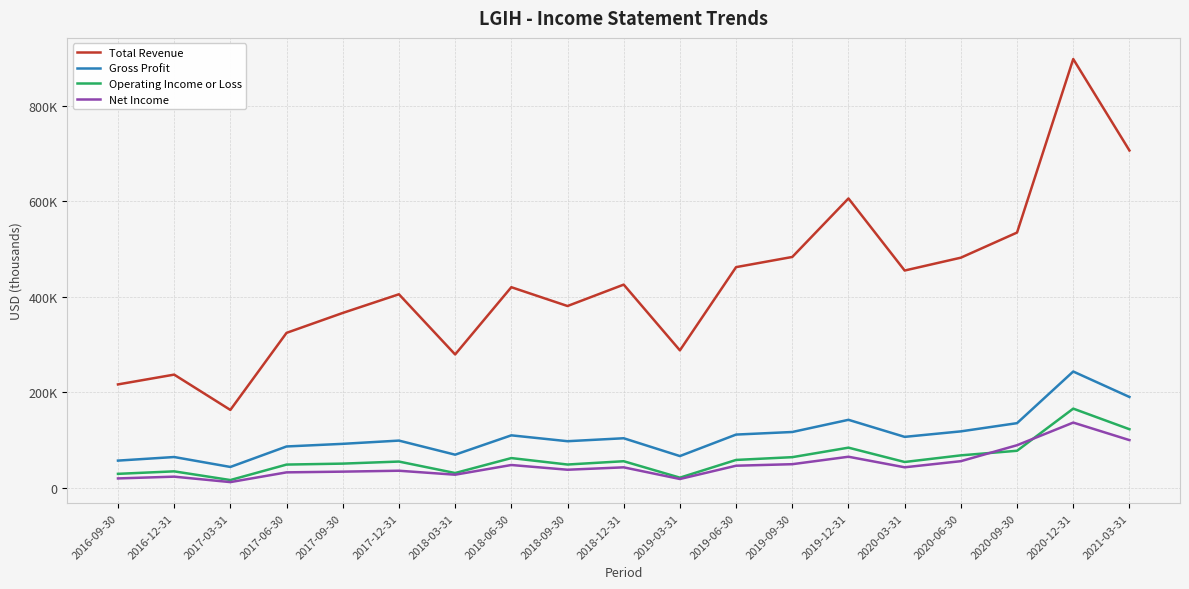

At which category is the sum across all series the highest?

2020-12-31